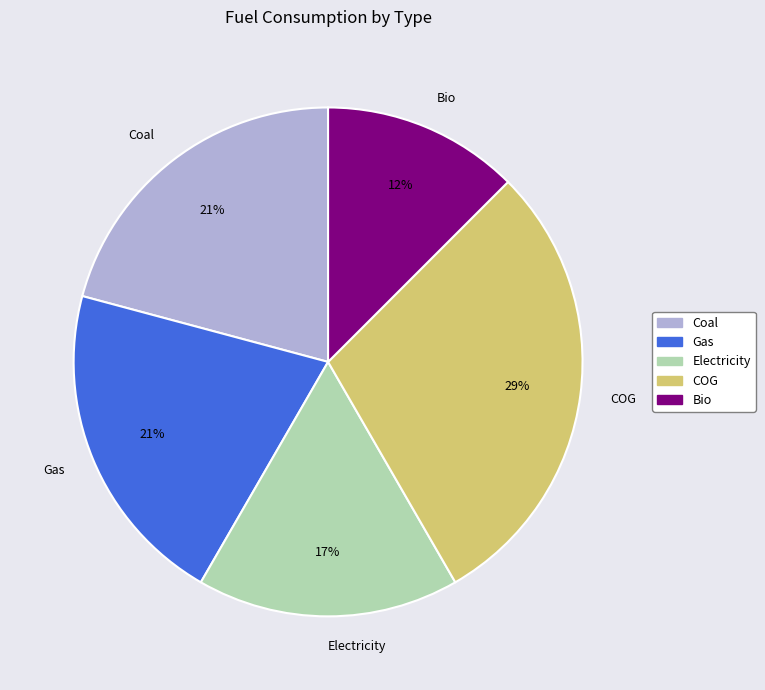

Which slice is the largest?

COG